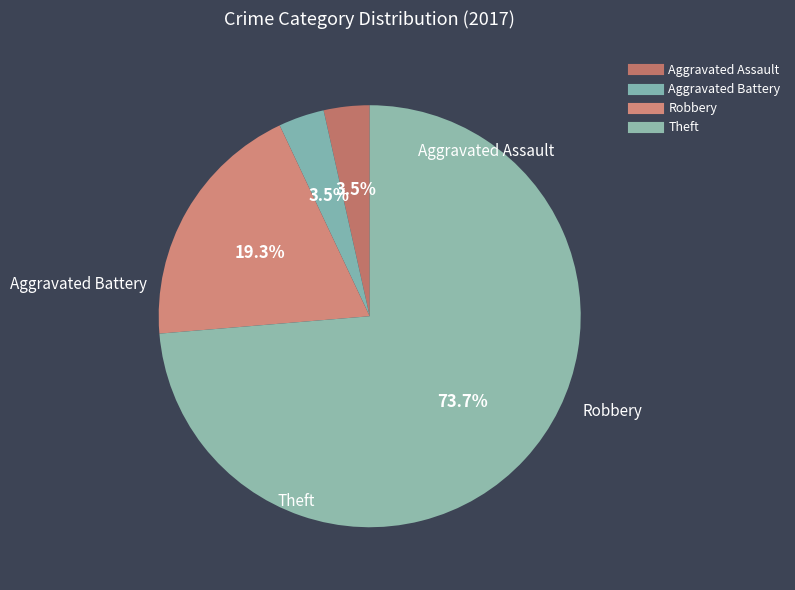

Between Aggravated Battery and Robbery, which is larger?

Robbery